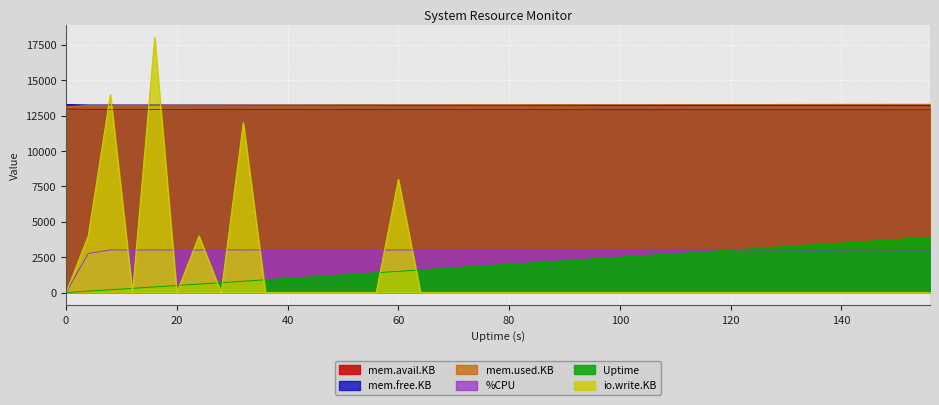

How many lines are shown in the chart?

6